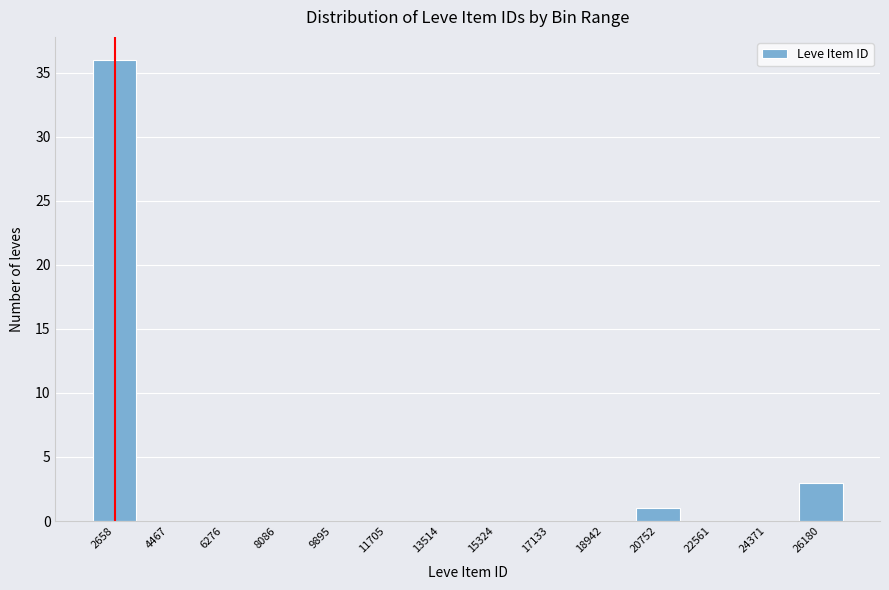

Reading left to right, what are all the values shown in this chart?

2658=36	4467=0	6276=0	8086=0	9895=0	11705=0	13514=0	15324=0	17133=0	18942=0	20752=1	22561=0	24371=0	26180=3